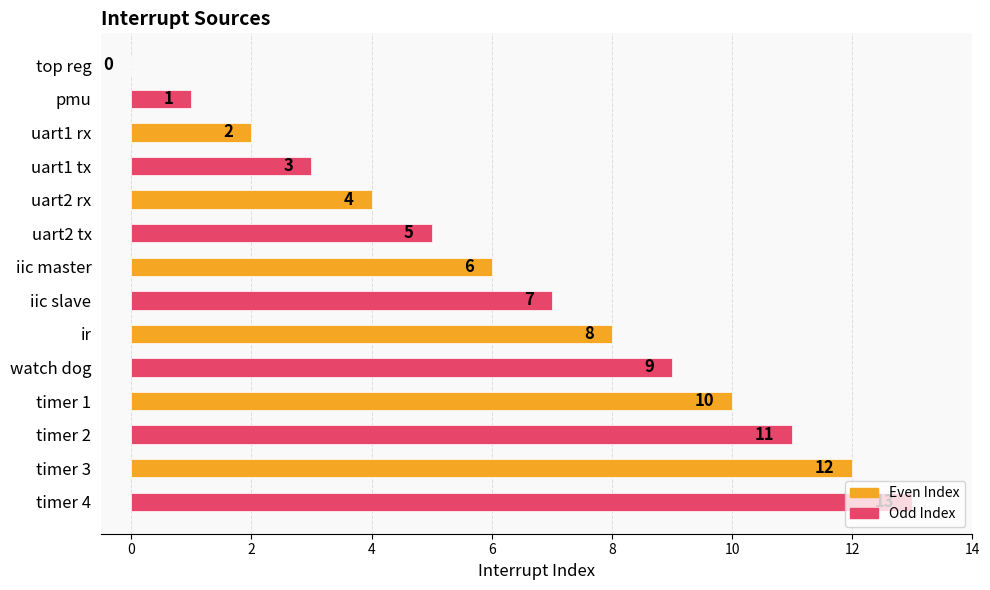

Where is the data nearest to the value 6?

iic master